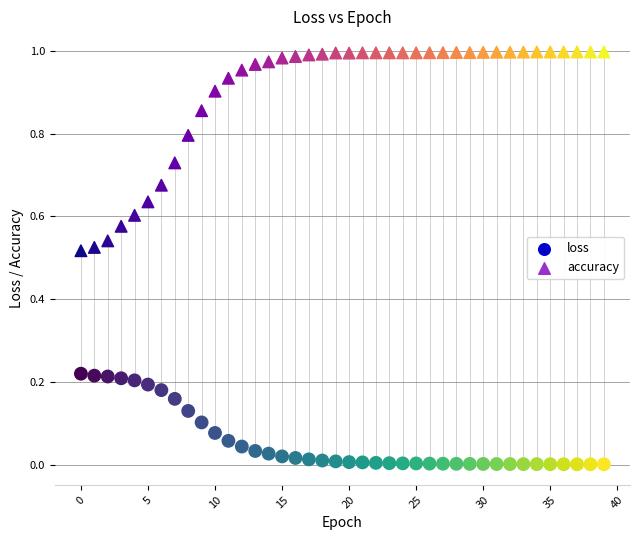

Which series has the widest spread of Y values?

accuracy